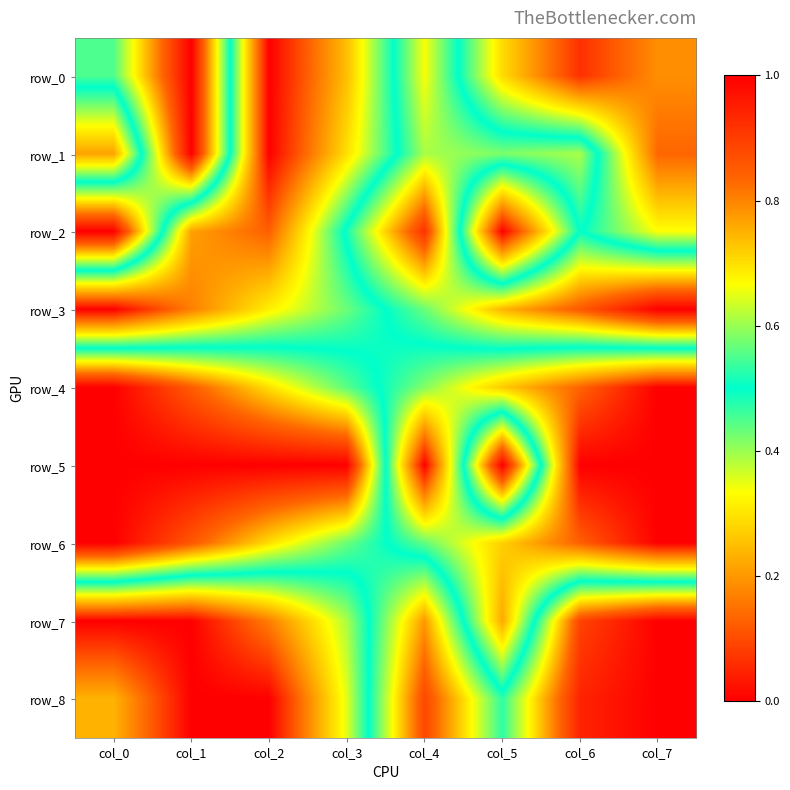

What is the sum of the row_4 values at col_4 and col_0?

1.4